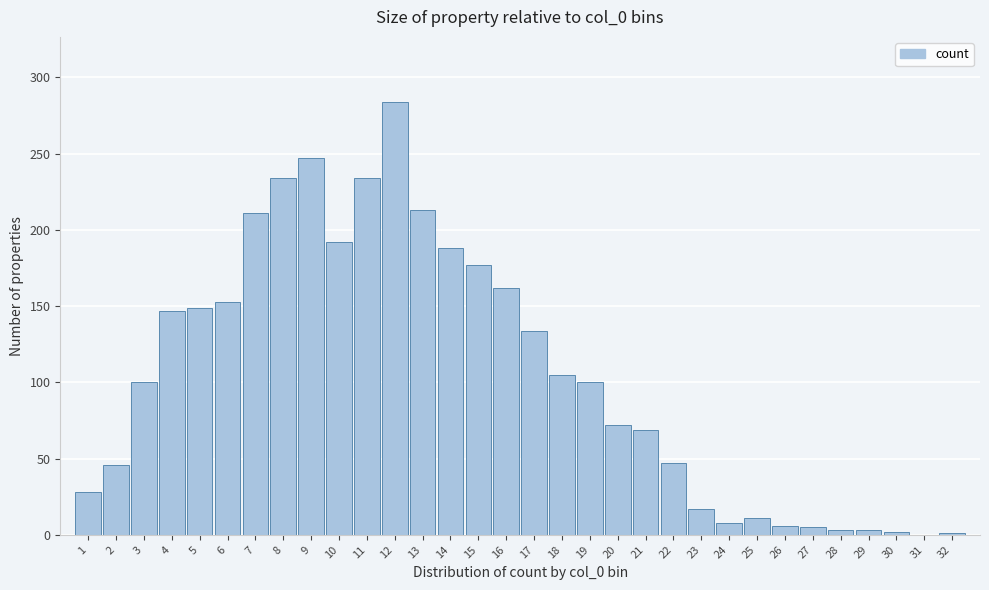

What is the sum of all values?

3348